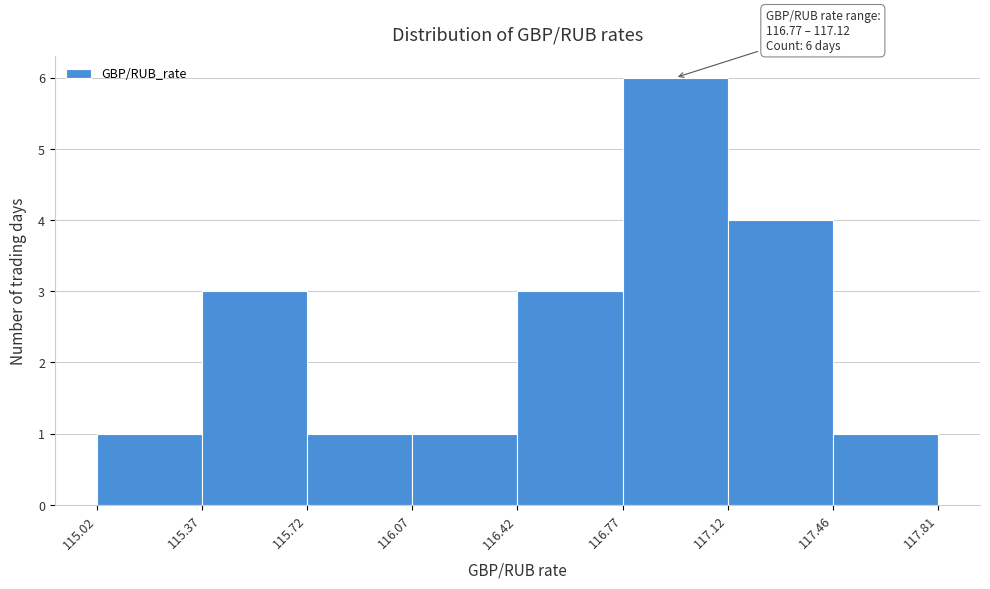

Which range on the x-axis has the tallest bar?

116.77 to 117.12